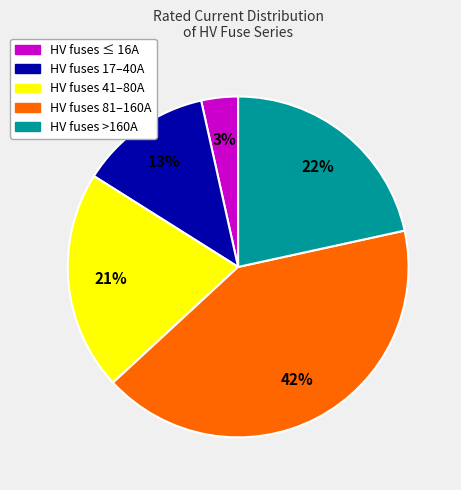

Which has a higher value, HV fuses >160A or HV fuses ≤ 16A?

HV fuses >160A